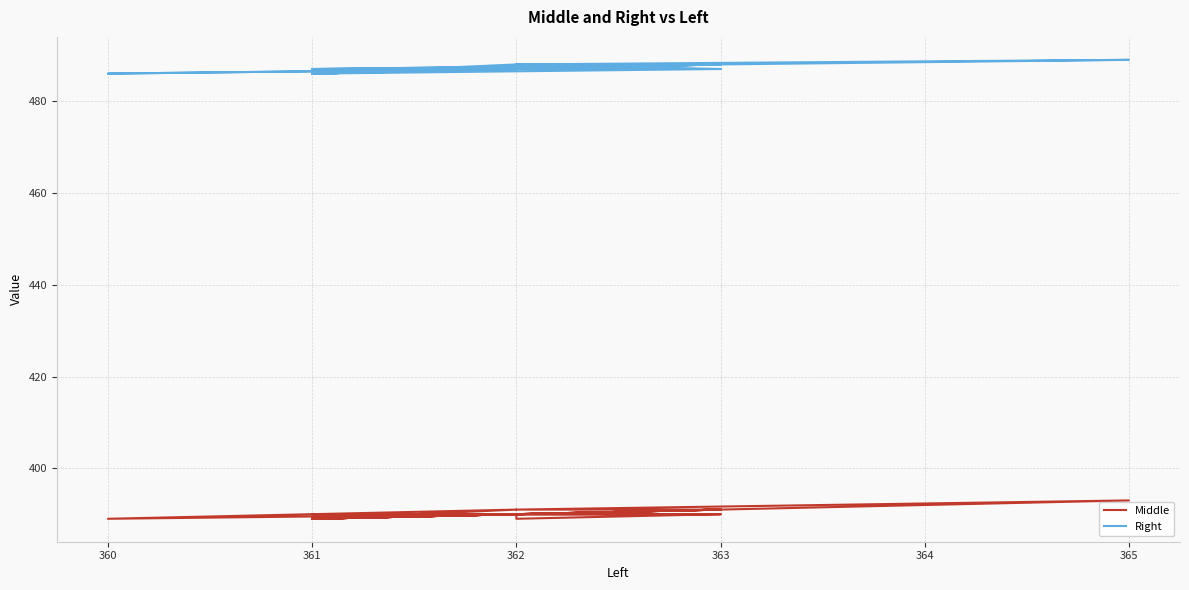

Count the number of categories in the chart.

30